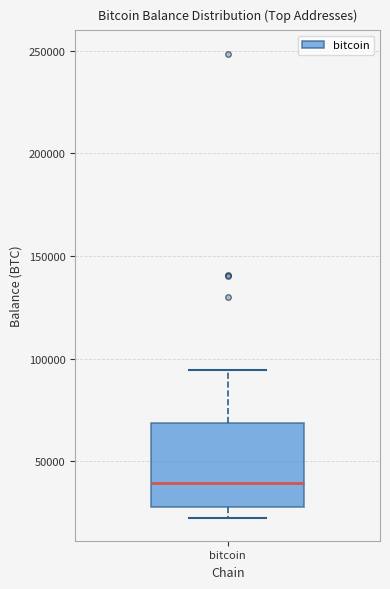

Transcribe this box plot: give where the median line is, the range the box spans, and where the two whiskers end, as read against the y-axis. The values are not printed on the chart, so give them approximately, as read against the axis.

median 40000, box 25000 to 70000, whiskers 25000 (just below the box's lower edge) to 95000